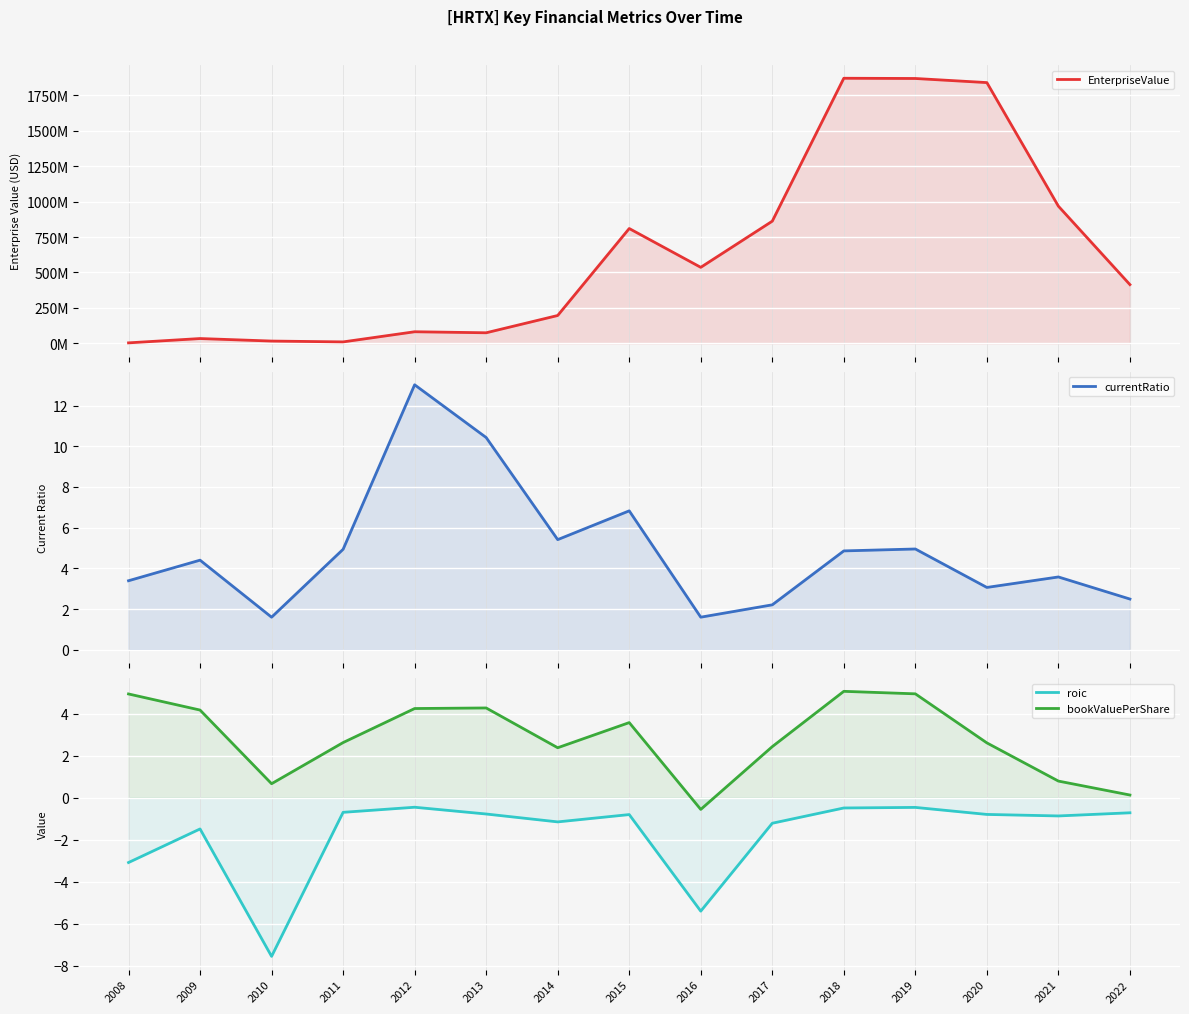

Reading left to right, extract all data points from this chart.

EnterpriseValue: 2008=2973620.0	2009=33514501.6	2010=15742950.0	2011=9789490.0	2012=81437900.0	2013=74205000.0	2014=196207140.0	2015=810304700.0	2016=536314500.0	2017=862225000.0	2018=1871364420.0	2019=1869700500.0	2020=1840704710.0	2021=967994230.0	2022=414303000.0
currentRatio: 2008=3.4	2009=4.4	2010=1.6	2011=4.9	2012=13.0	2013=10.4	2014=5.4	2015=6.8	2016=1.6	2017=2.2	2018=4.9	2019=5.0	2020=3.1	2021=3.6	2022=2.5
roic: 2008=-3.1	2009=-1.5	2010=-7.5	2011=-0.7	2012=-0.5	2013=-0.8	2014=-1.2	2015=-0.8	2016=-5.4	2017=-1.2	2018=-0.5	2019=-0.5	2020=-0.8	2021=-0.9	2022=-0.7
bookValuePerShare: 2008=4.9	2009=4.2	2010=0.7	2011=2.6	2012=4.2	2013=4.3	2014=2.4	2015=3.6	2016=-0.6	2017=2.4	2018=5.1	2019=4.9	2020=2.6	2021=0.8	2022=0.1